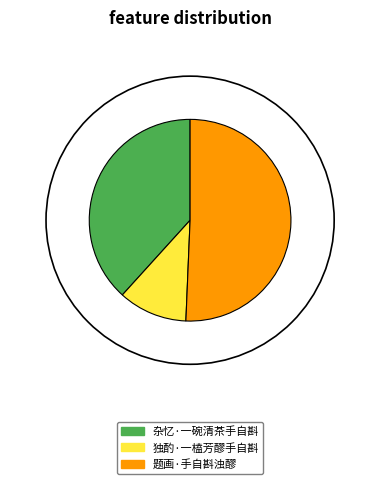

What is the ratio of the value at 杂忆·一碗清茶手自斟 to the value at 独酌·一榼芳醪手自斟?

3.5